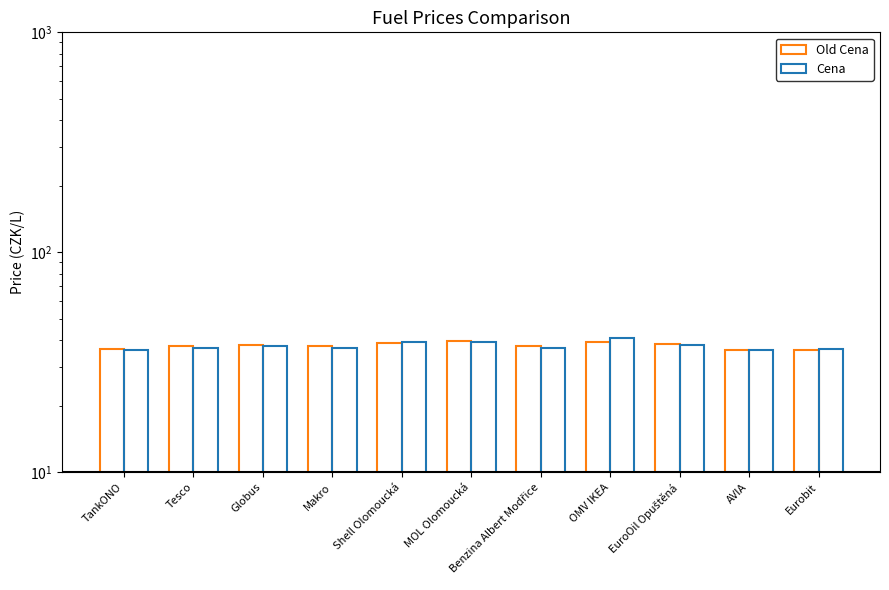

How many data points does each series have?

11